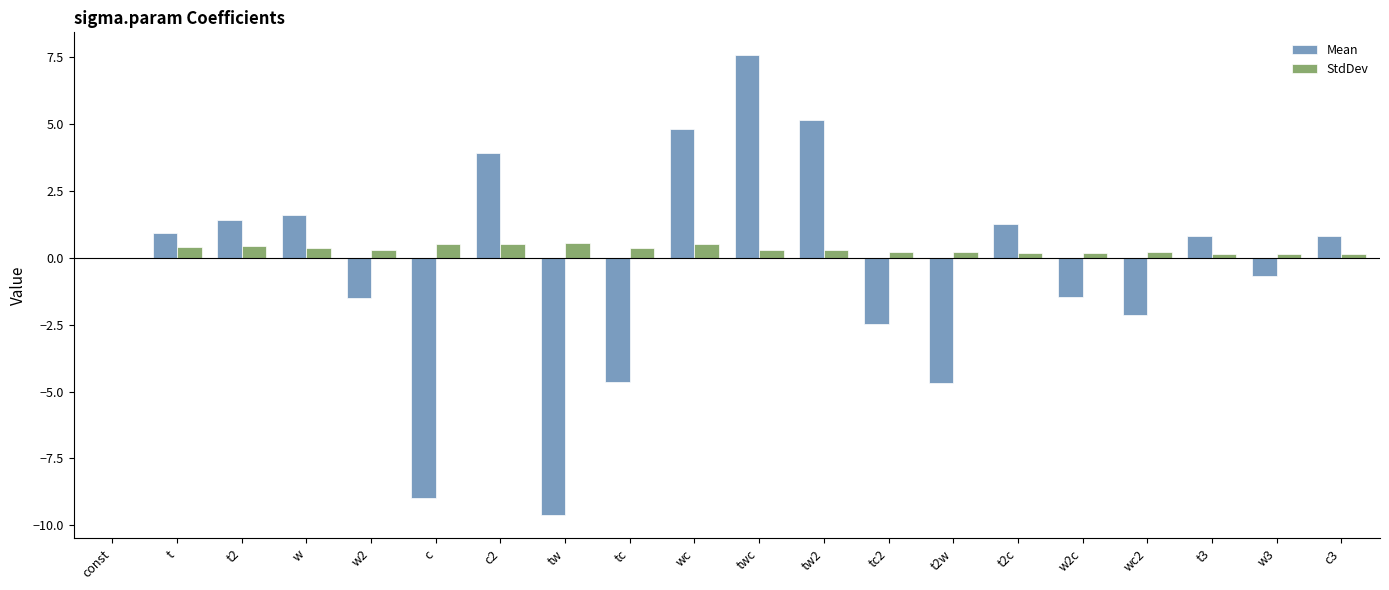

Which series changed the most between t2 and tw2?

Mean